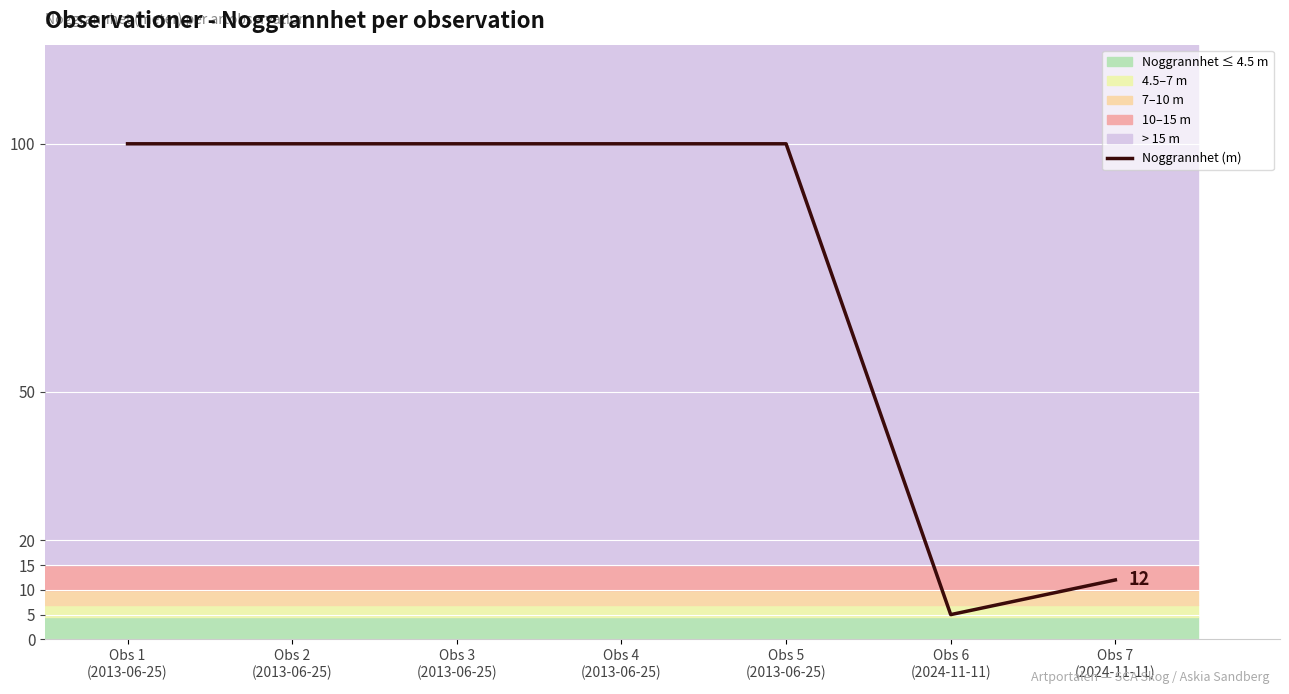

How many lines are shown in the chart?

1